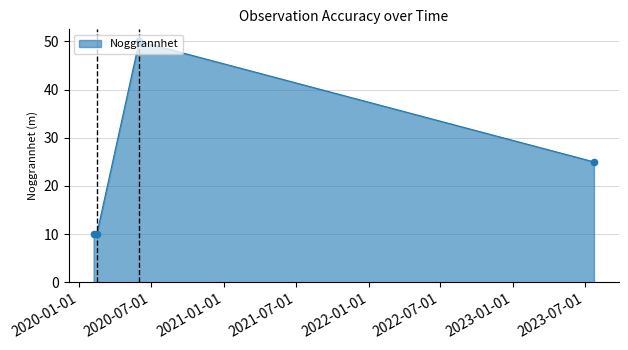

What is the change in value from 2020-02-15 to 2020-06-01?

+40